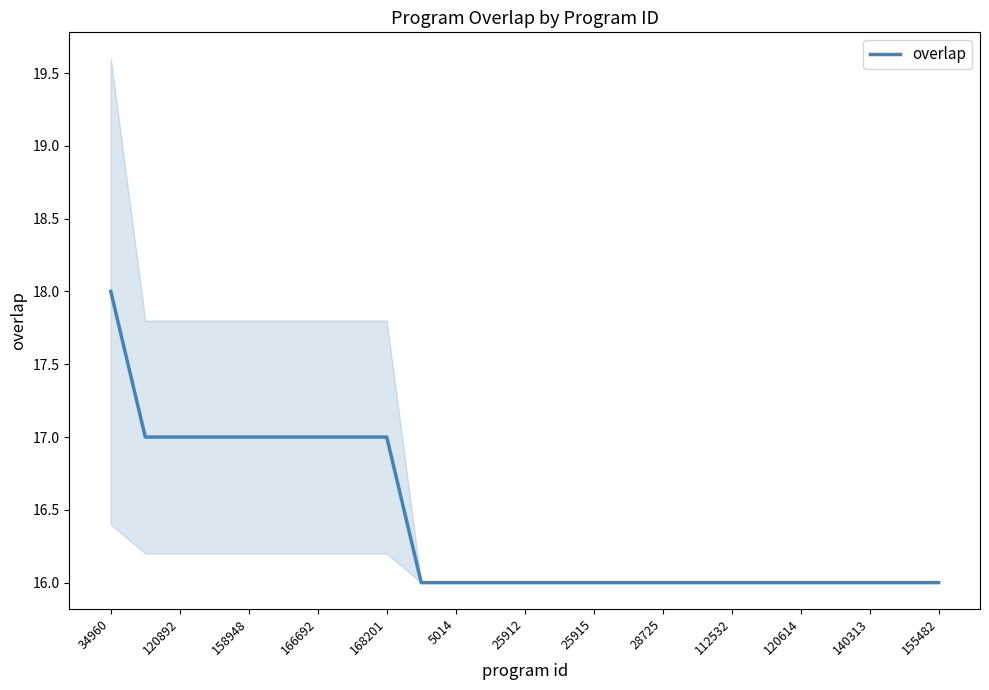

How many data points are above 16?

9